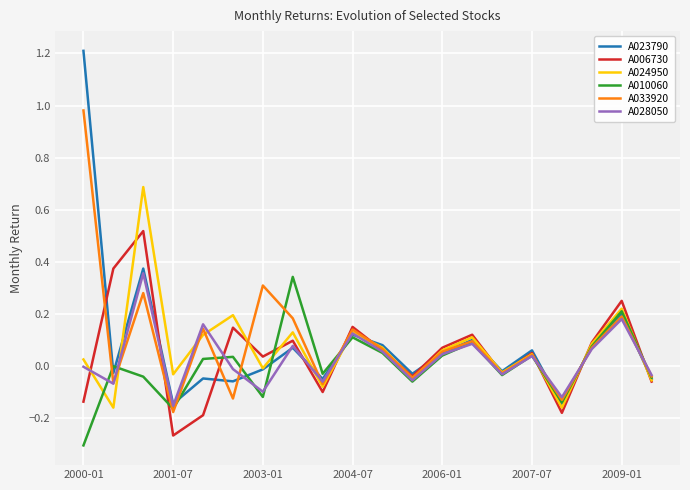

What is the maximum value shown in the chart?

1.2